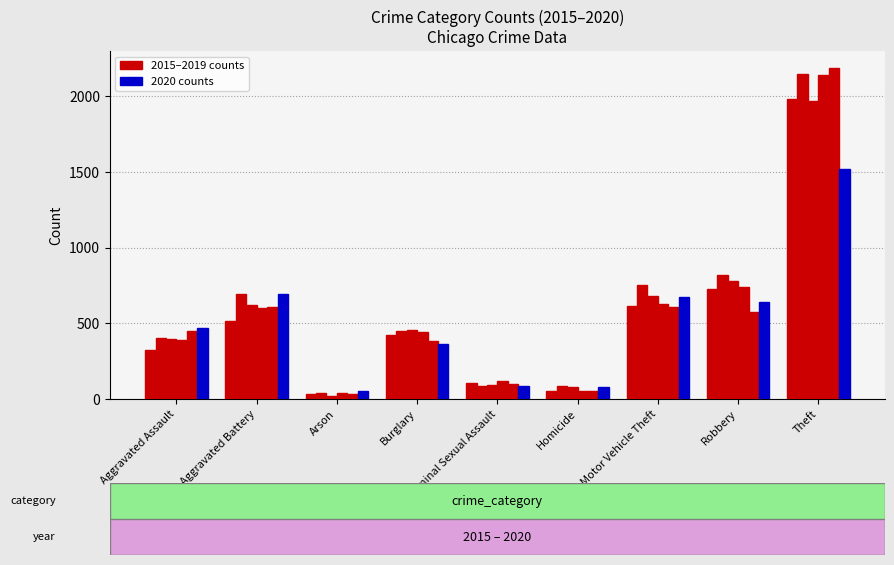

At which category is the sum across all series the highest?

Theft